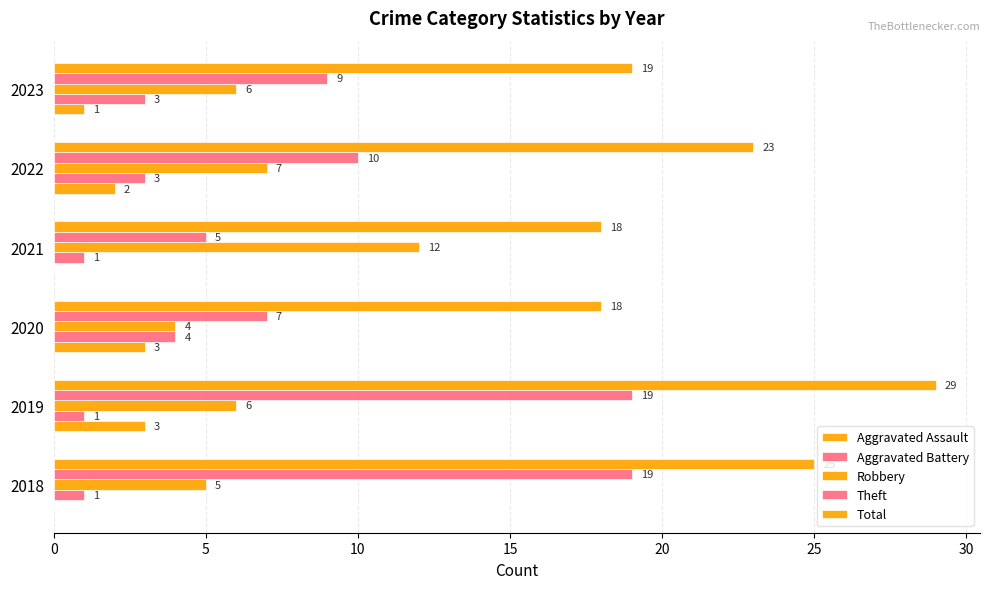

Count the number of categories in the chart.

6